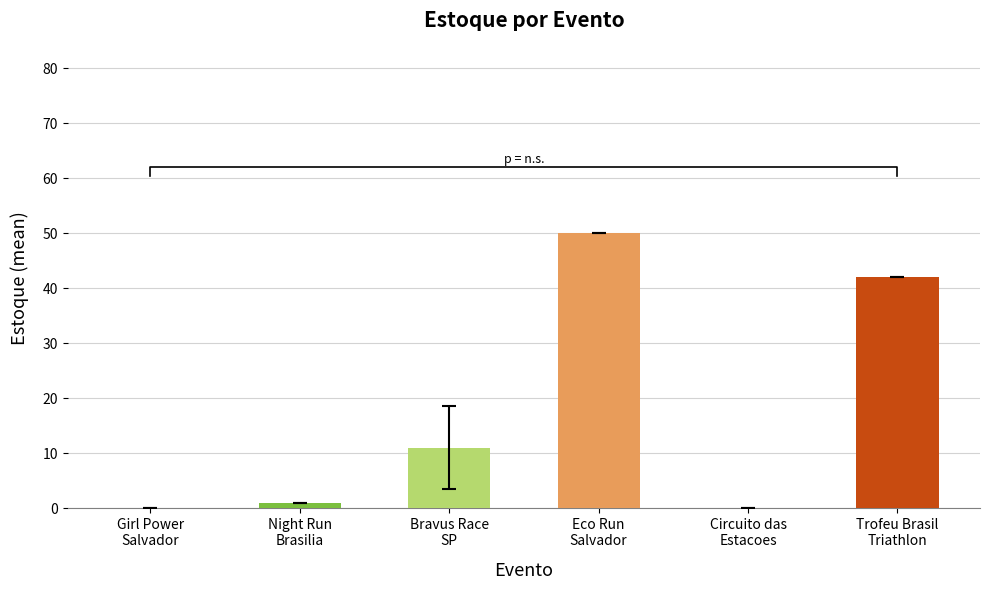

Reading left to right, list all the values displayed in this chart.

0	1	11	50	0	42